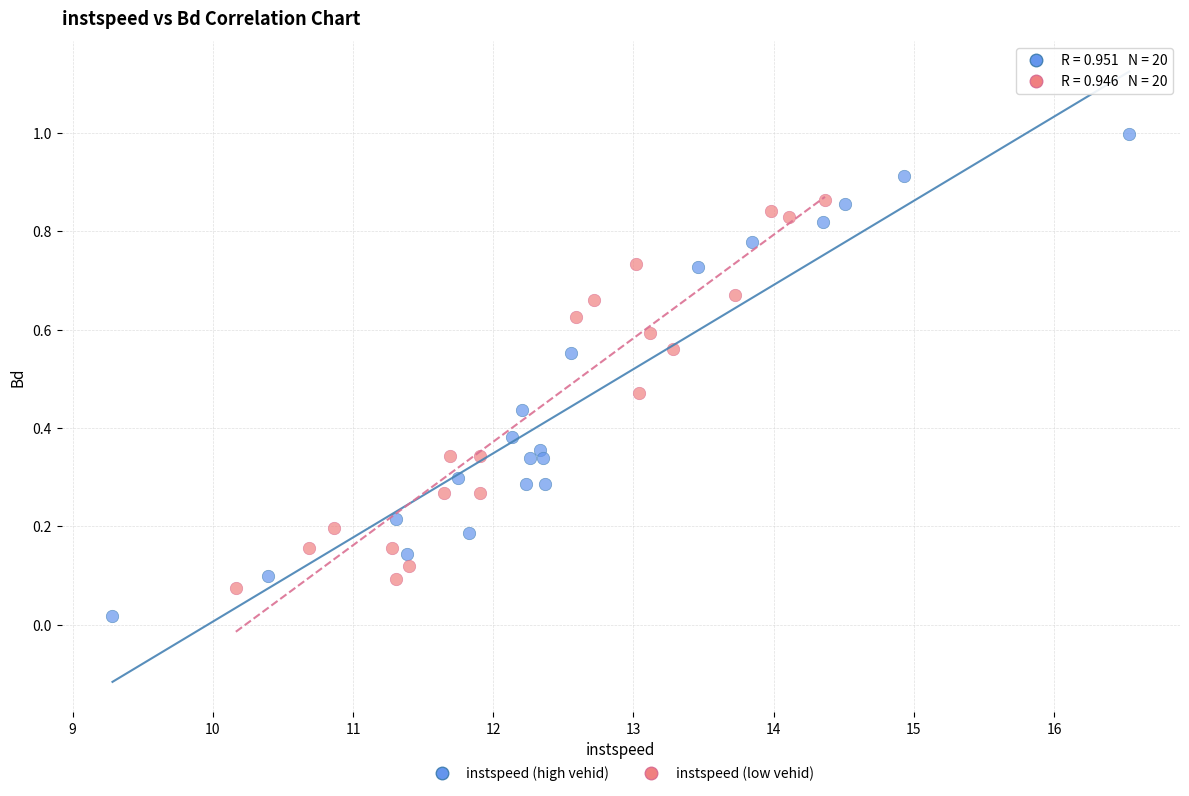

Which series reaches the maximum Y coordinate?

instspeed (high vehid)